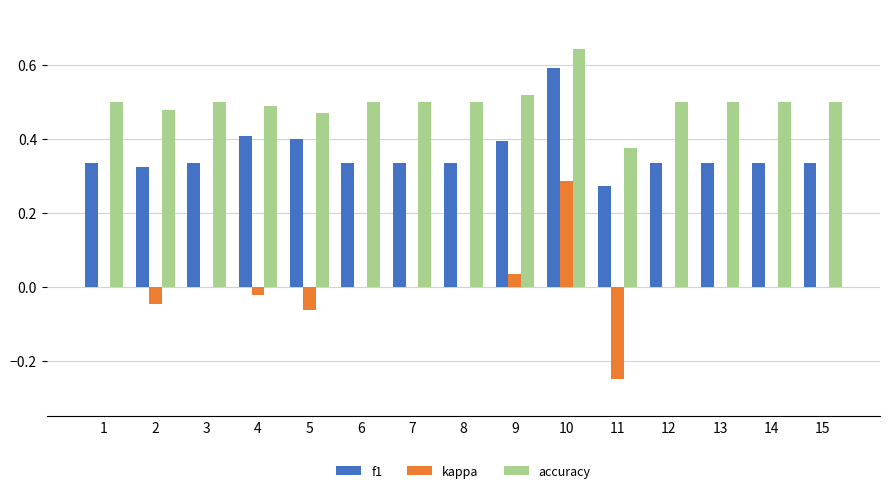

At which category does the chart reach its peak across all series?

10